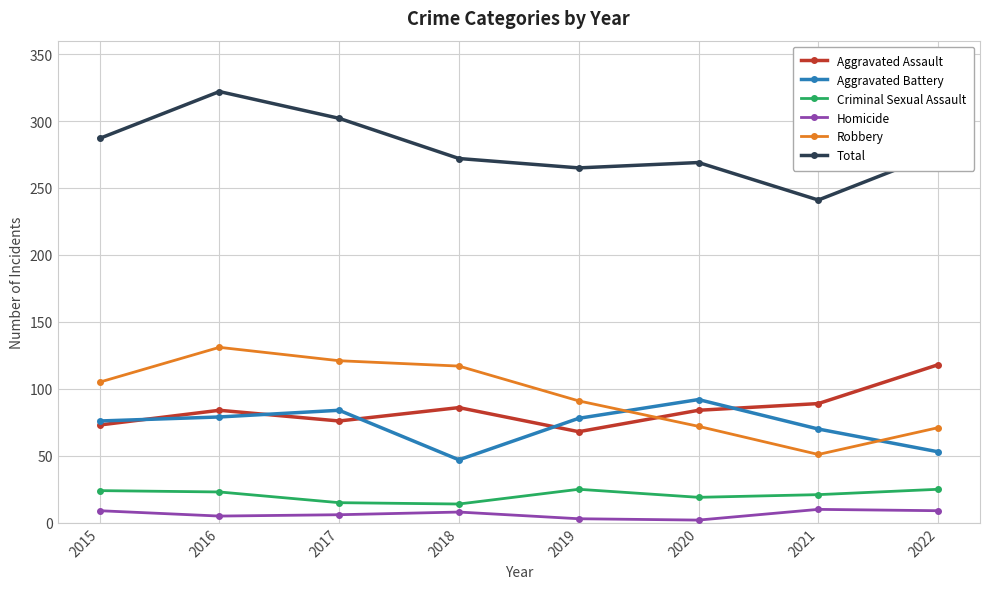

Is this an area chart (filled region under the line)?

No